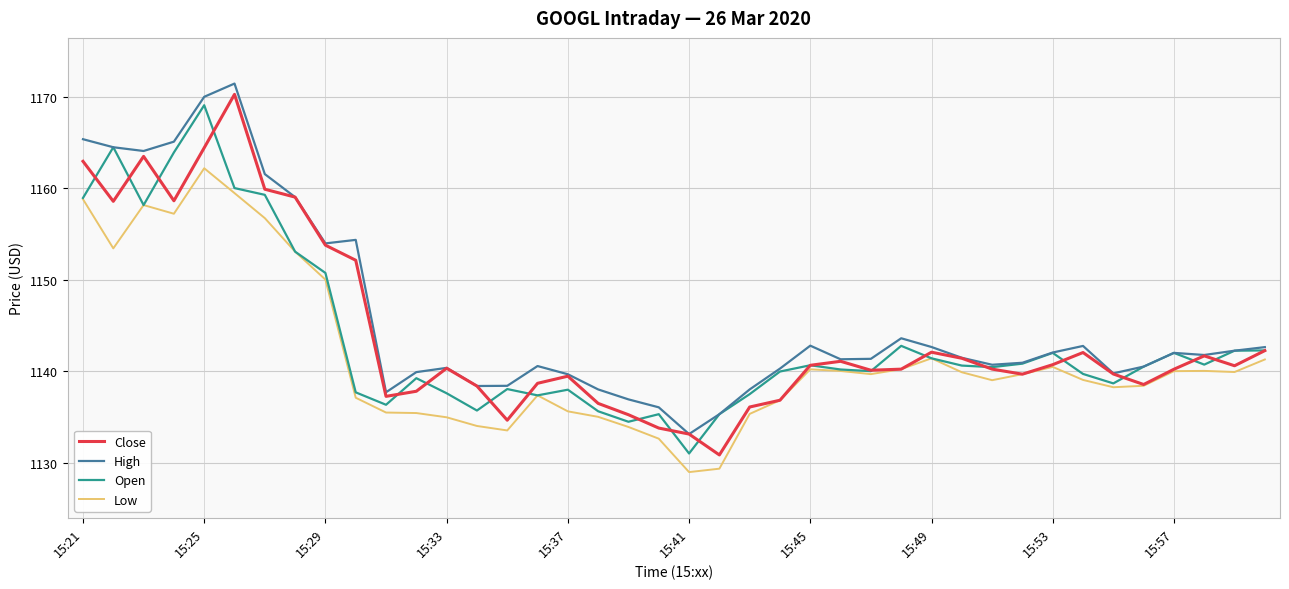

True or false: High and Low intersect in this chart.

False